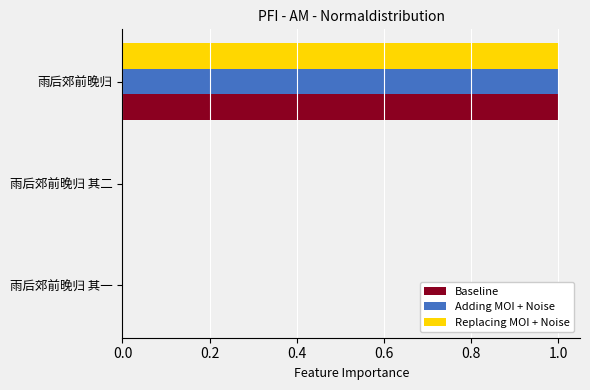

At which category is the sum across all series the highest?

雨后郊前晚归